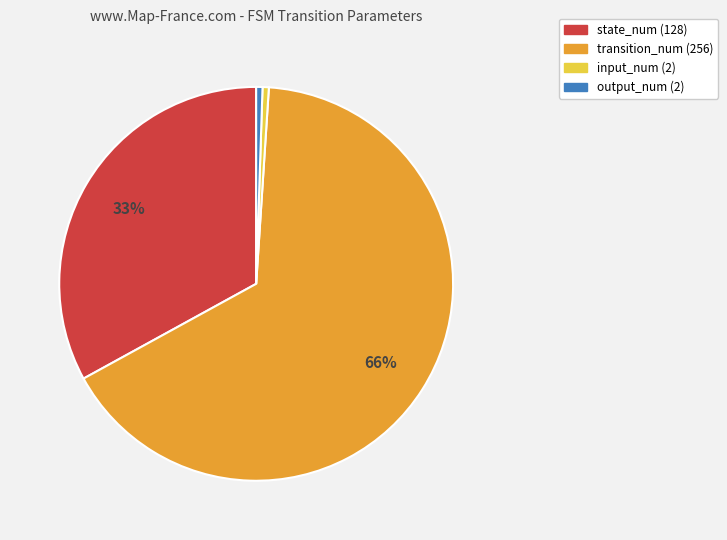

To the nearest percent, what portion does output_num represent?

1%